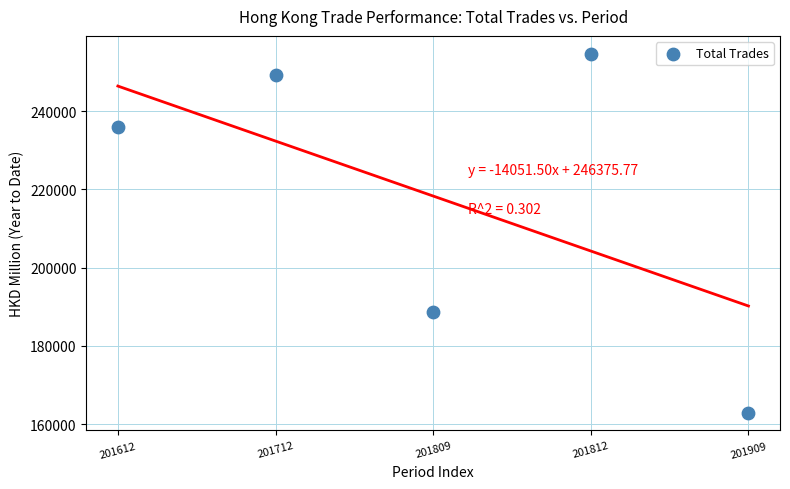

What Y value in the scatter plot is closest to 208781?

188643.3